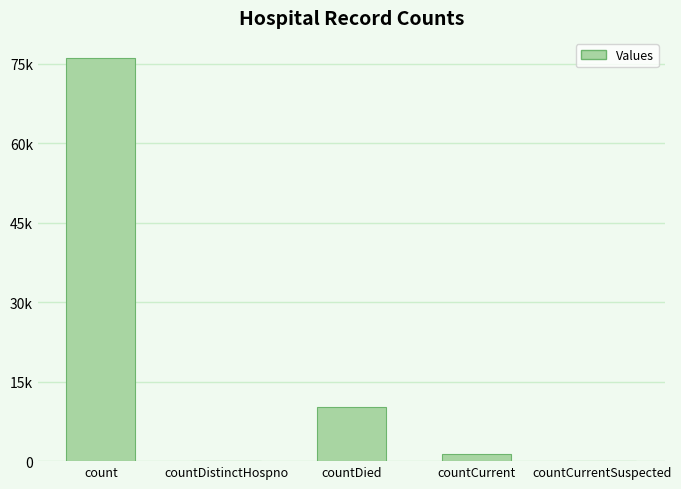

Does the chart contain any negative values?

No